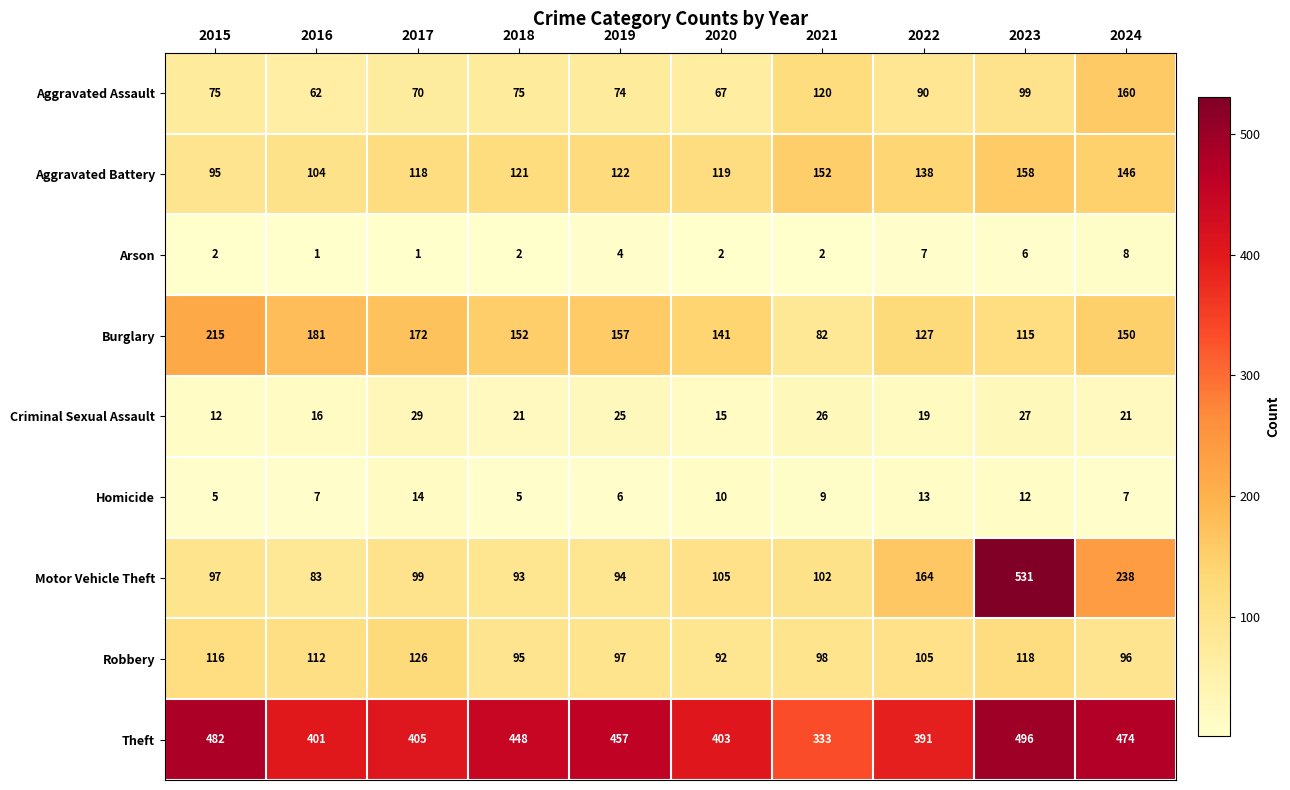

At which label is Burglary closest to 148?

2024